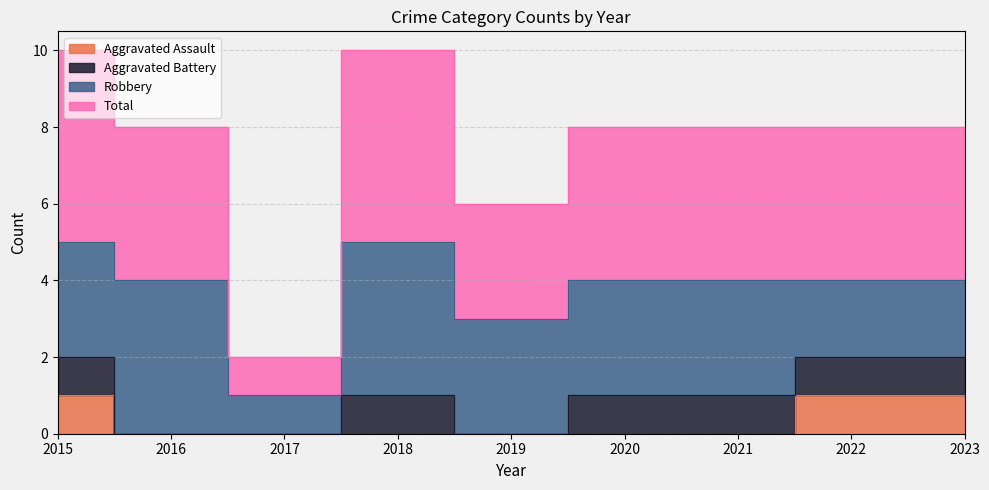

True or false: Aggravated Assault and Total cross at least once.

False